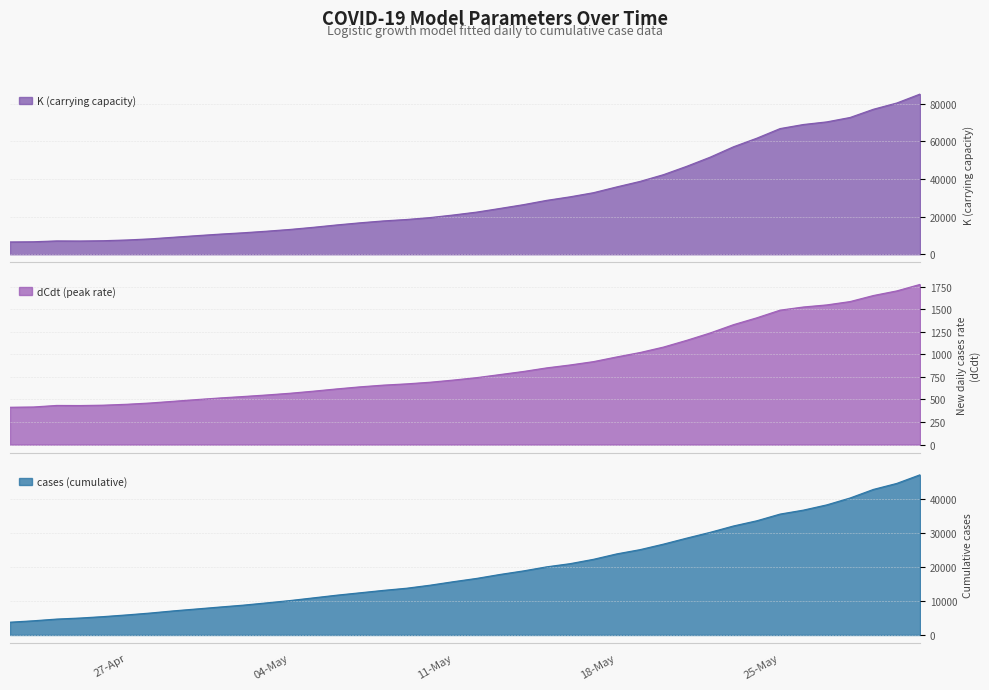

What is the difference between the cases (cumulative) values at 26-May-2020 and 08-May-2020?

23617